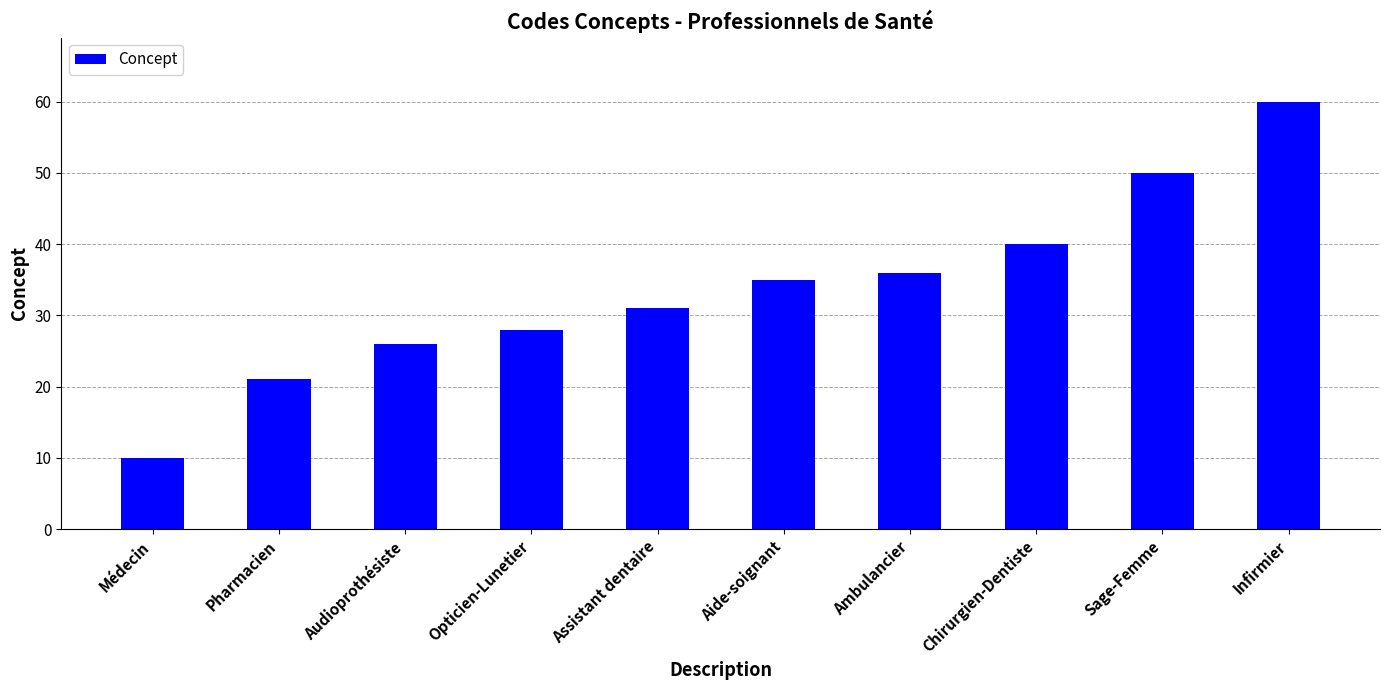

What is the difference between the maximum and minimum values?

50